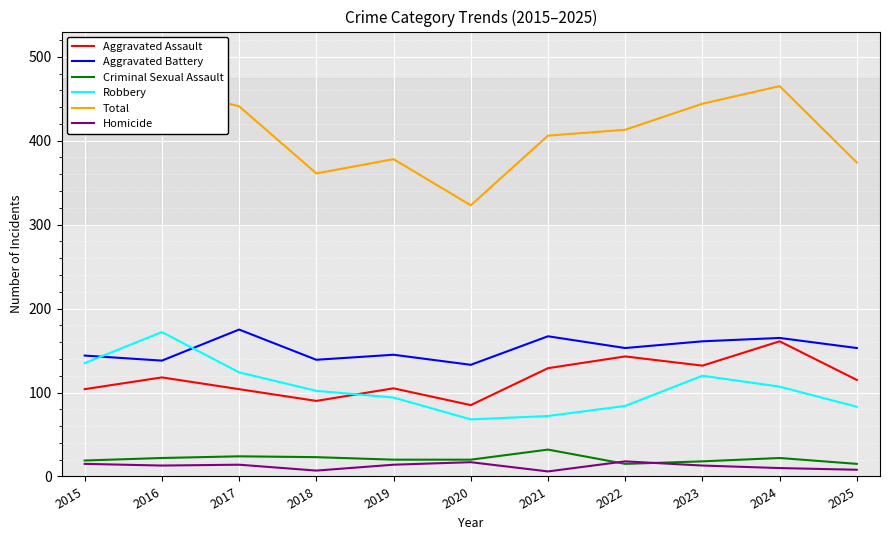

True or false: Robbery has a value of 206 at 2015.

False